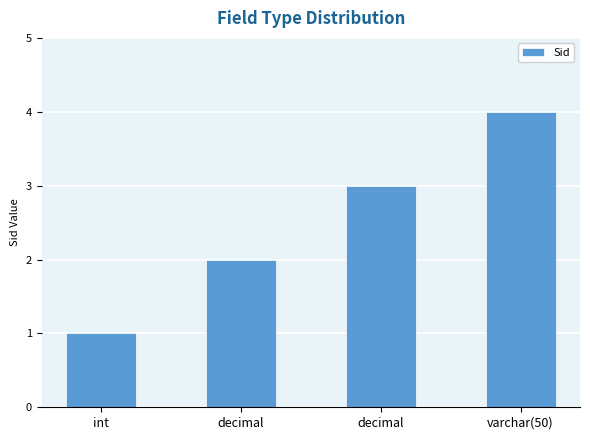

Between int and decimal, which is larger?

decimal